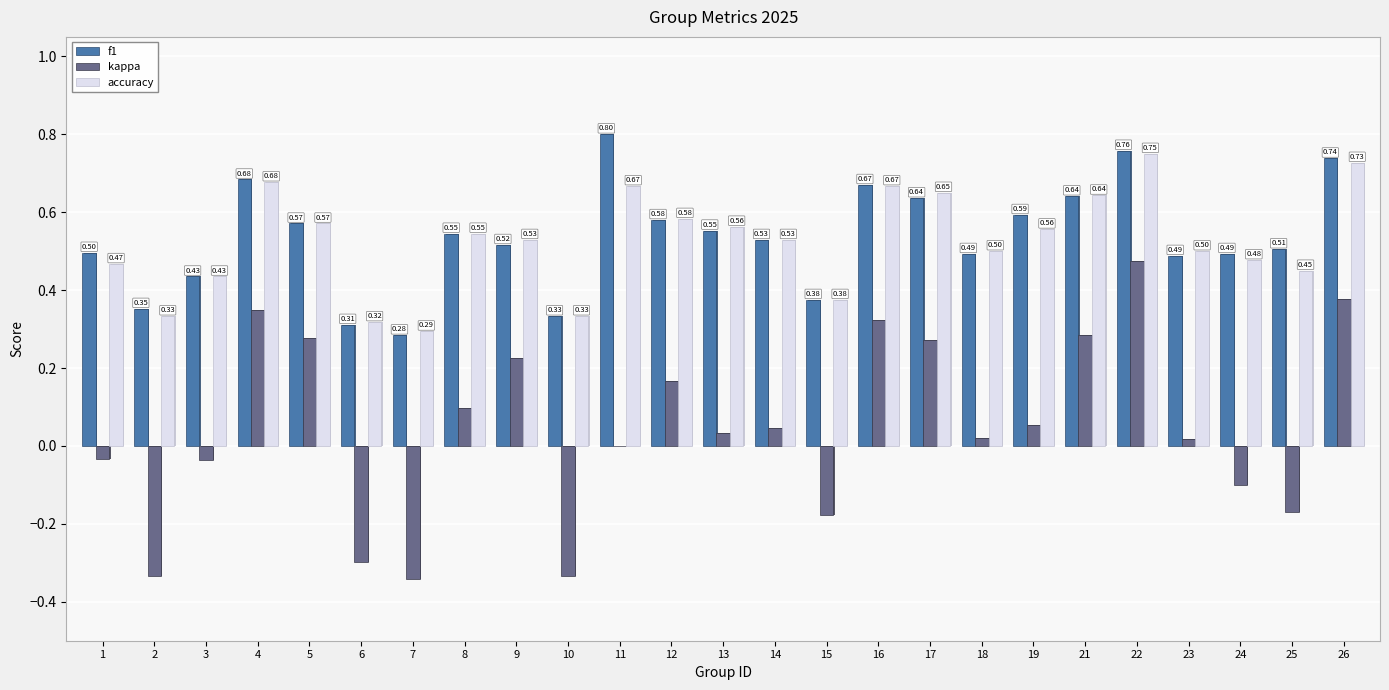

Is the value of accuracy at 4 greater than the value of kappa at 7?

Yes